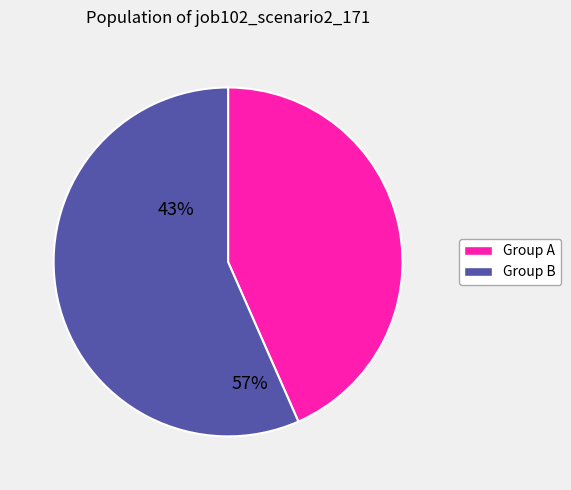

Is there a majority slice in this chart?

Yes